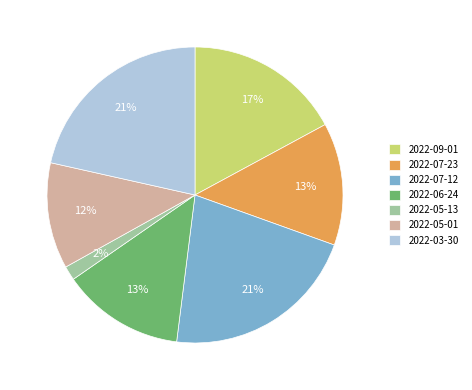

How many slices are in this pie chart?

7